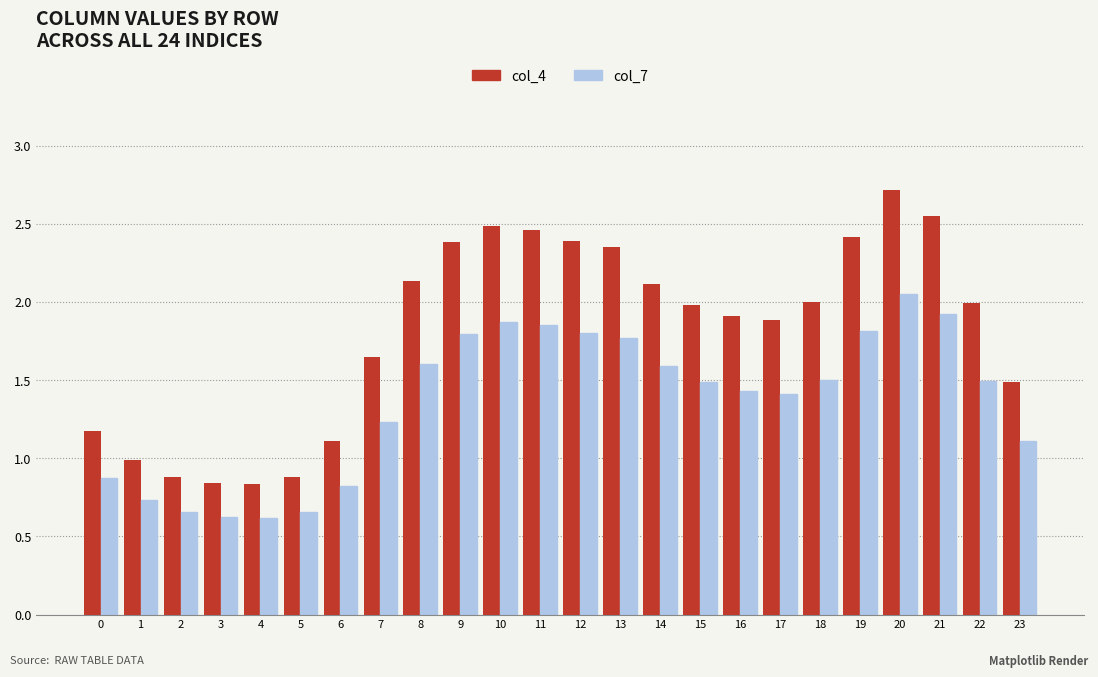

What is the minimum value shown in the chart?

0.6